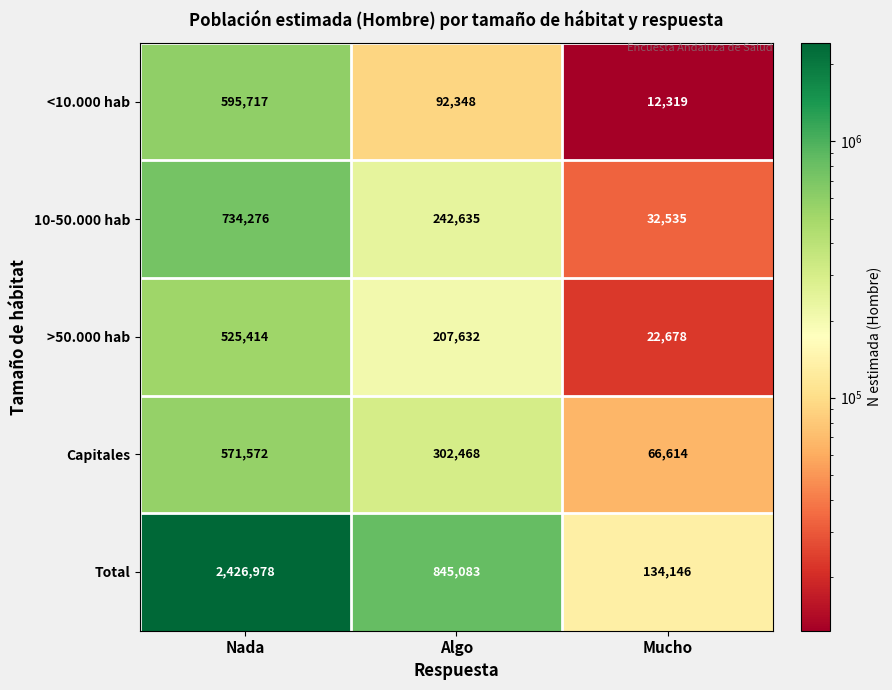

What is the smallest value displayed?

12319